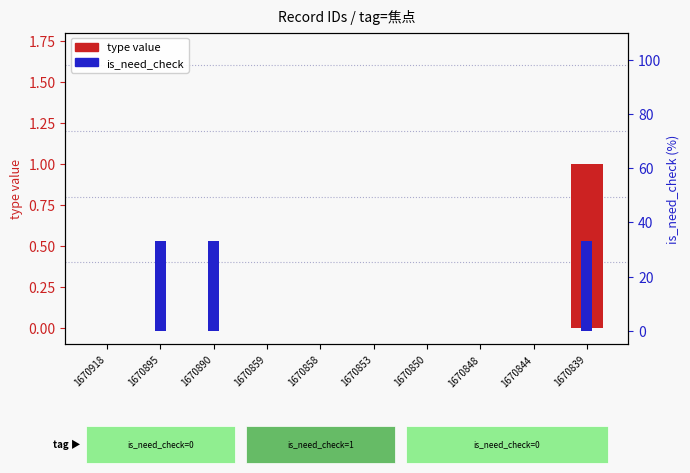

Does the chart contain stacked bars?

No